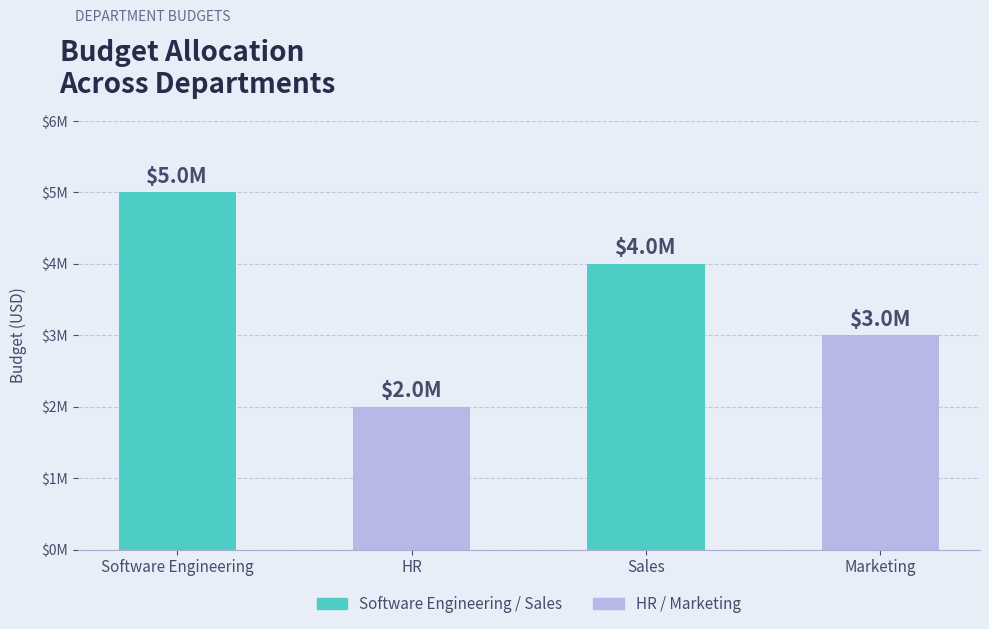

Reading right to left, what are all the values shown in this chart?

3000000	4000000	2000000	5000000